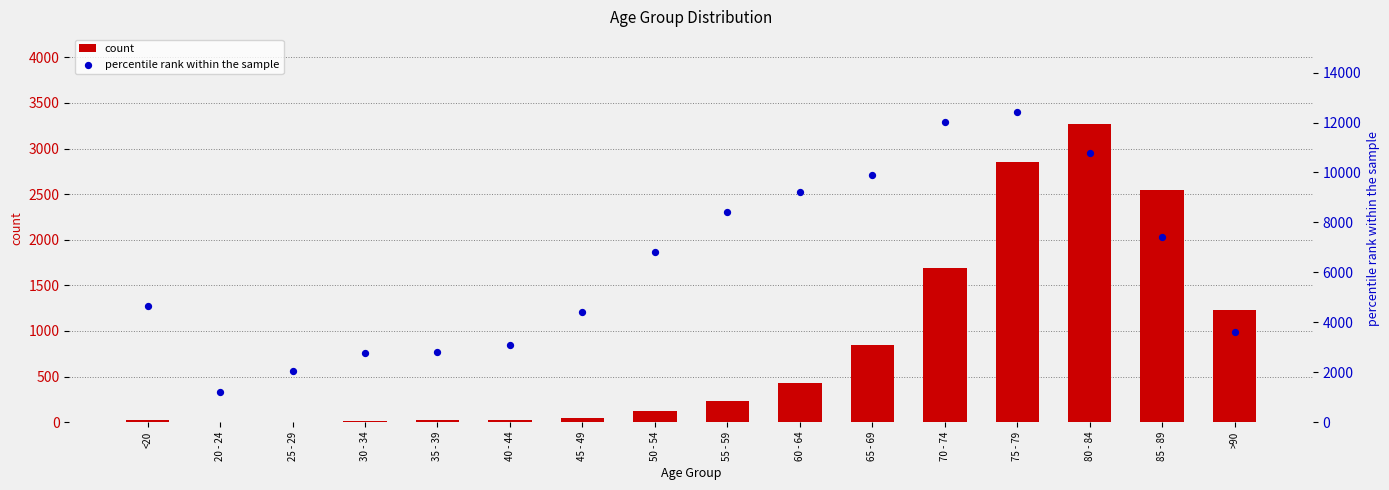

Which series has the largest Y range (max minus min)?

percentile rank within the sample